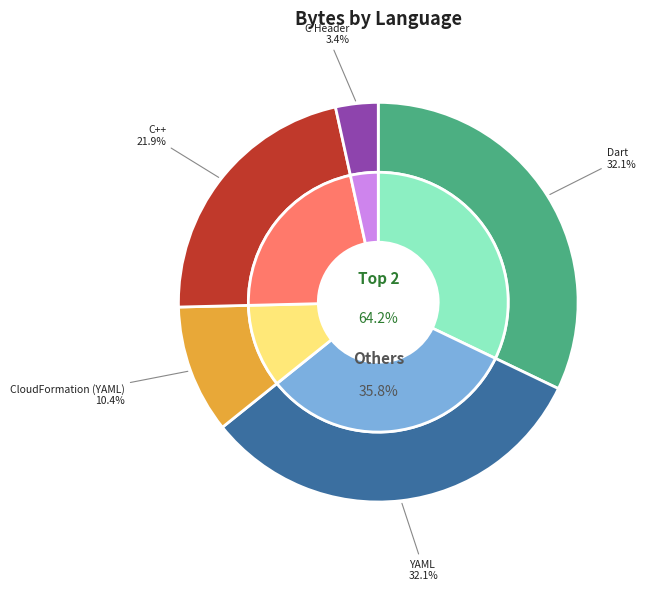

To the nearest percent, what is the average slice percentage?

20%